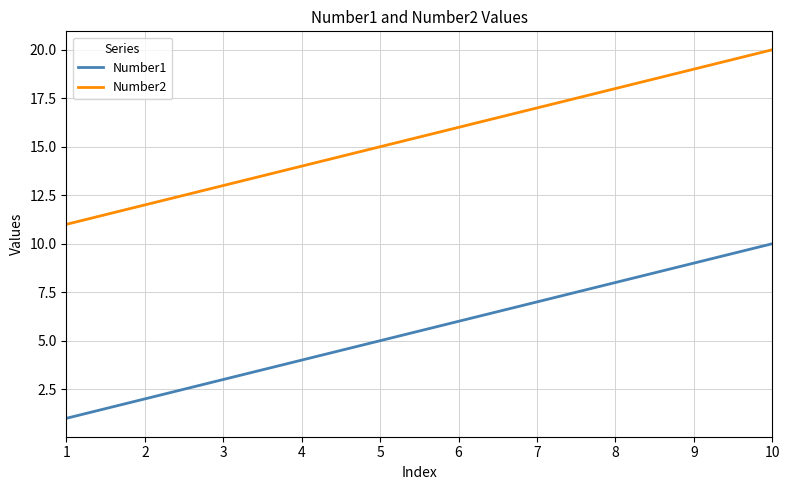

What is the difference between the second highest and minimum values in the Number1 series?

8